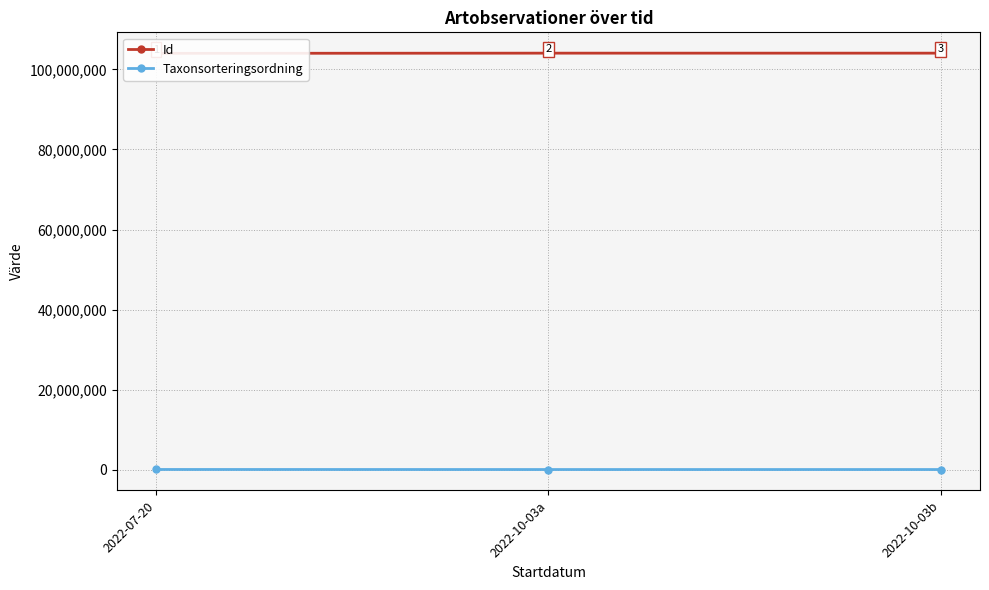

Which category has the highest value across all series?

2022-10-03a